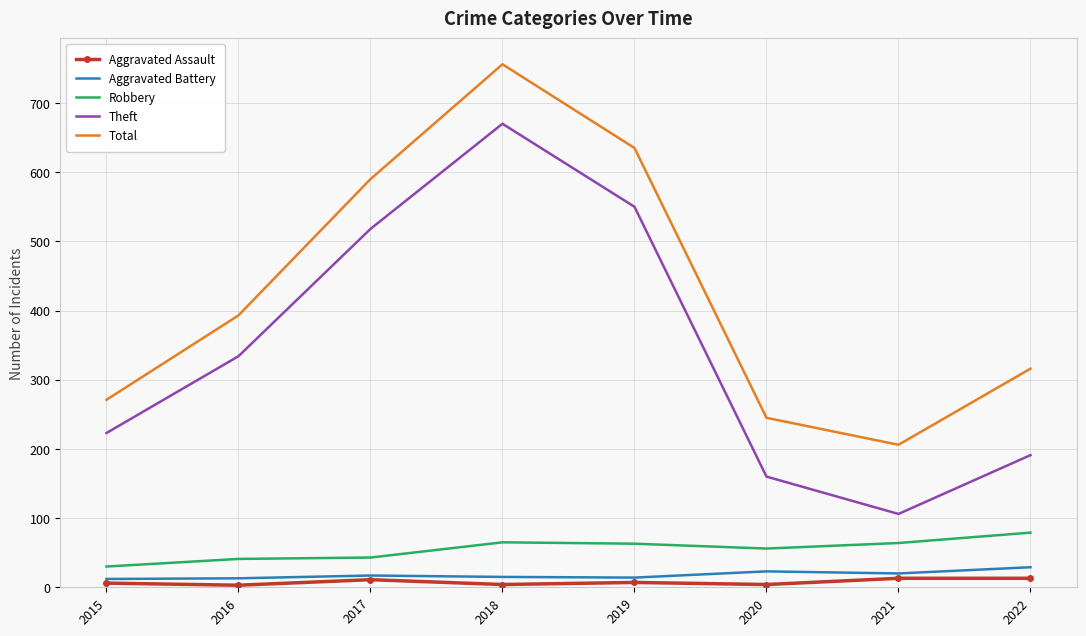

The value of Theft at 2019 is 855. True or false?

False